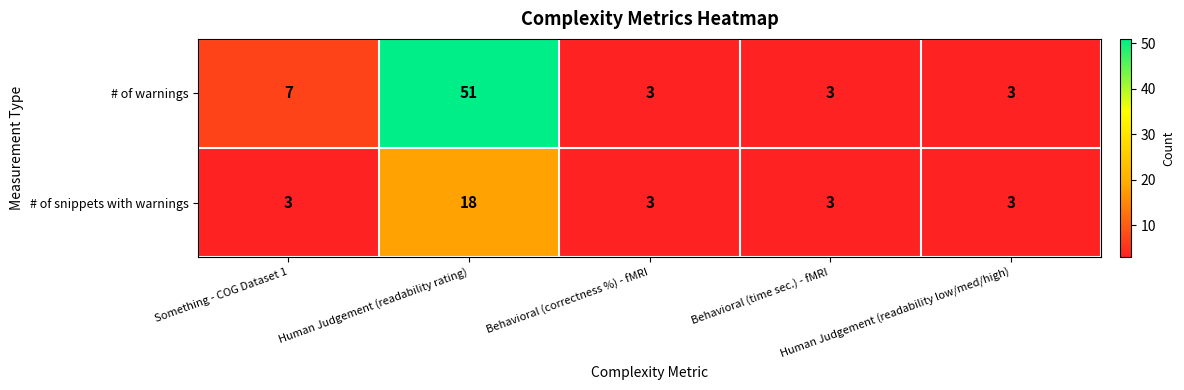

Which series has the widest spread of values?

# of warnings